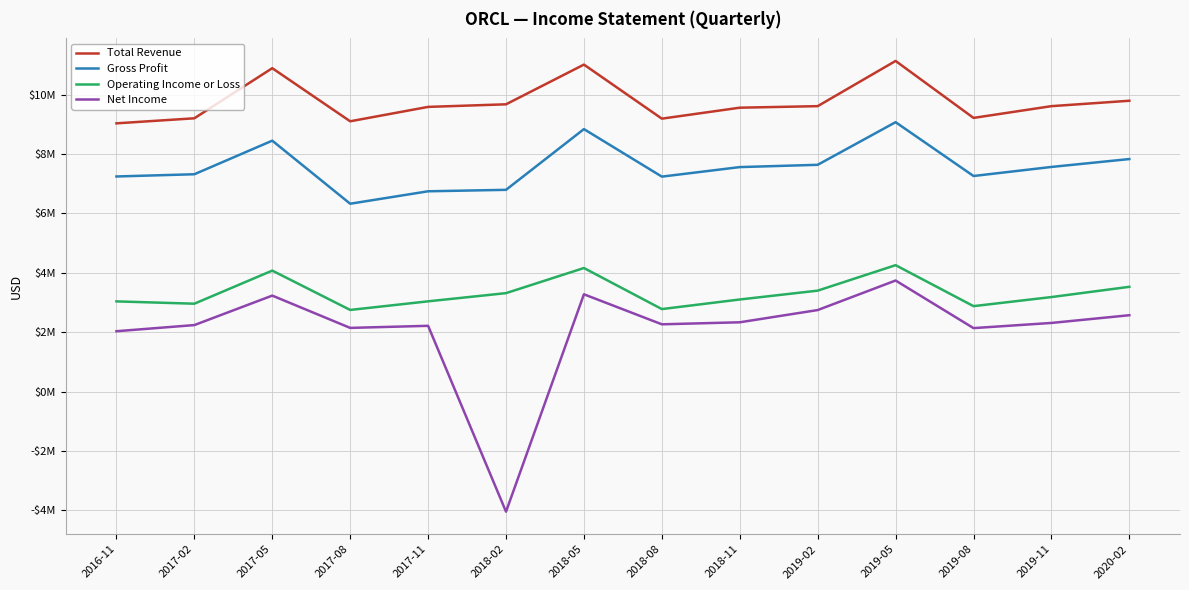

True or false: Net Income and Total Revenue intersect in this chart.

False